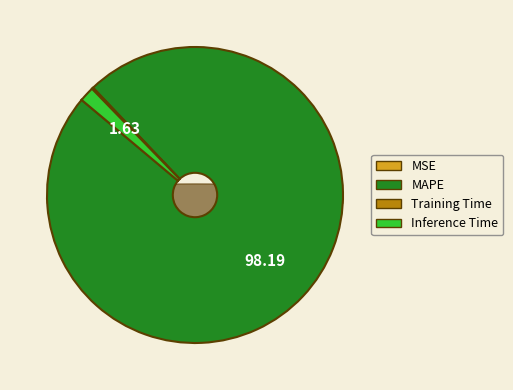

What percentage is NOT represented by MAPE?

1.8%